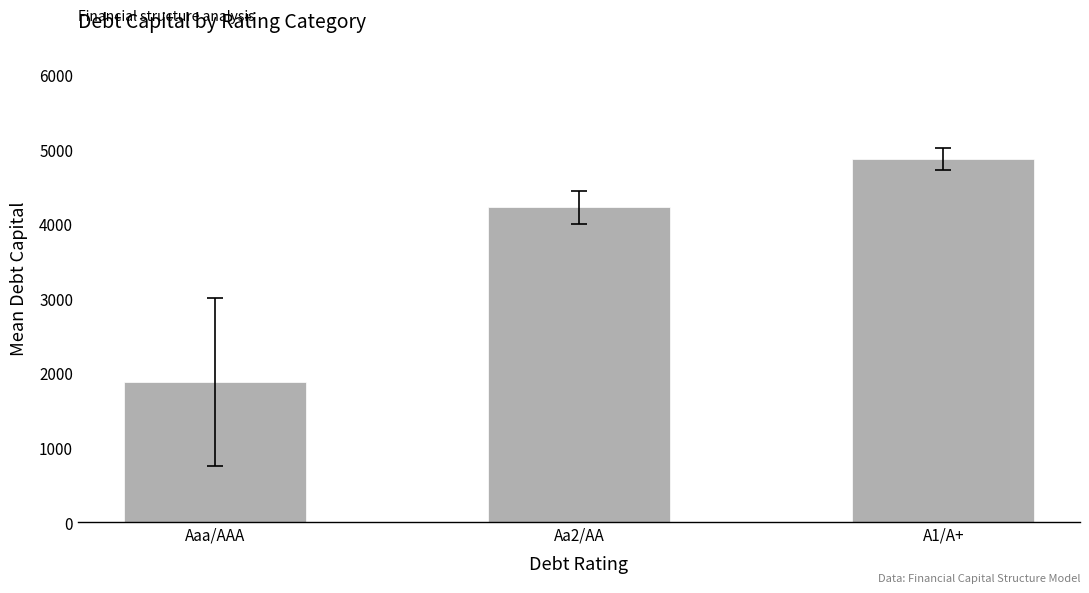

What is the label of the 3rd bar from the left?

A1/A+